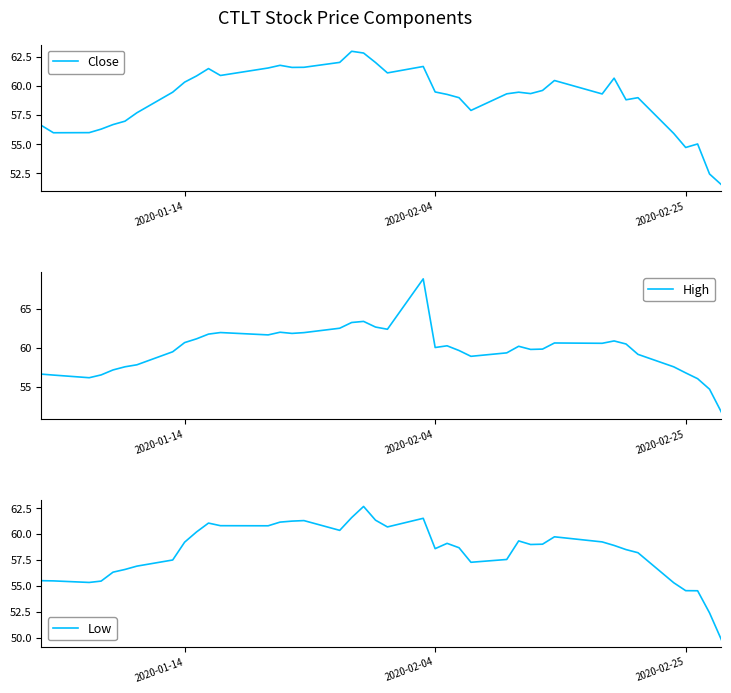

What is the maximum value for Close?

63.0